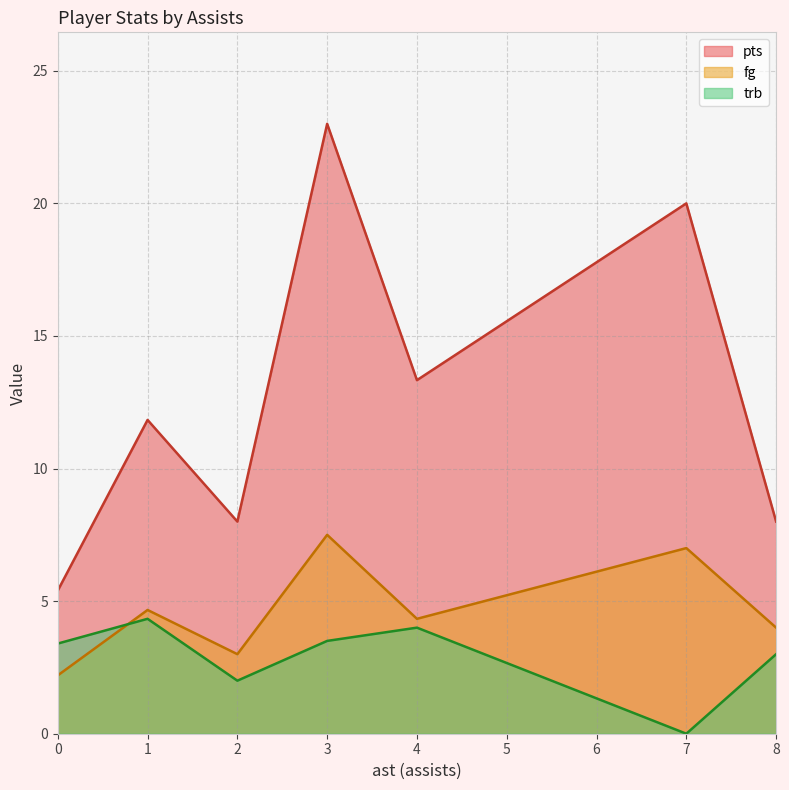

How many interior local peaks does the pts series have?

3